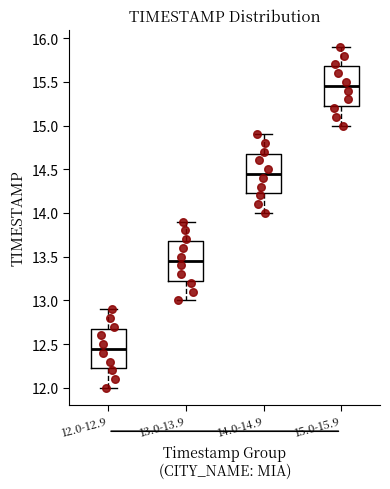

Which box's median line is the lowest?

12.0-12.9